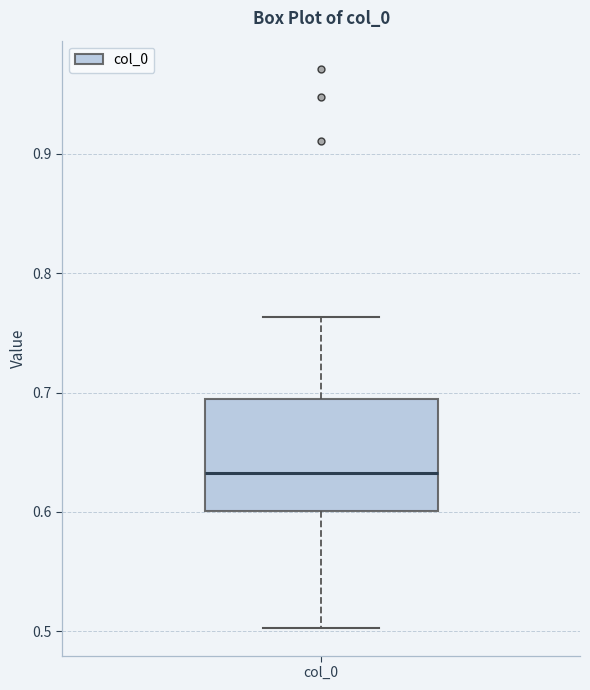

Transcribe this box plot: give where the median line is, the range the box spans, and where the two whiskers end, as read against the y-axis. The values are not printed on the chart, so give them approximately, as read against the axis.

median 0.63, box 0.60 to 0.69, whiskers 0.50 to 0.76